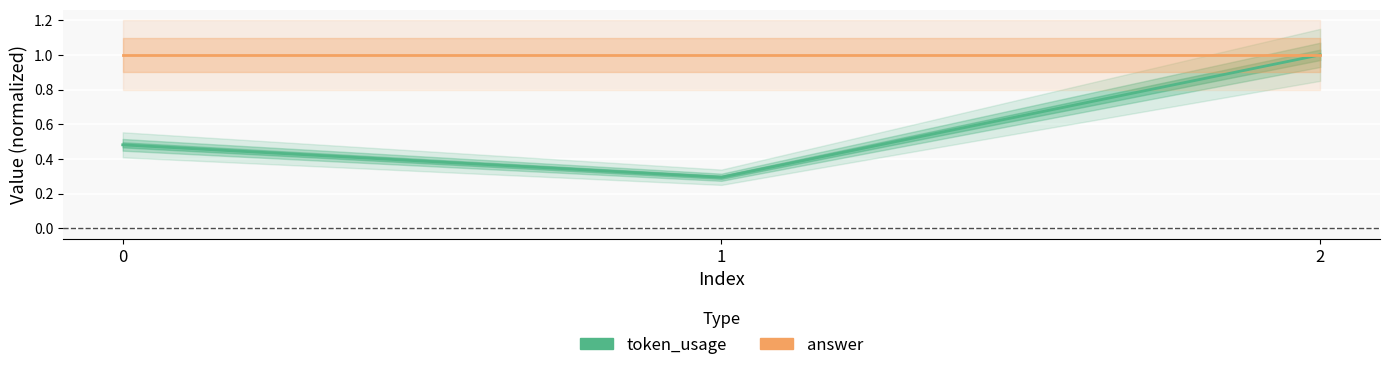

At how many categories does at least one series exceed 0?

3